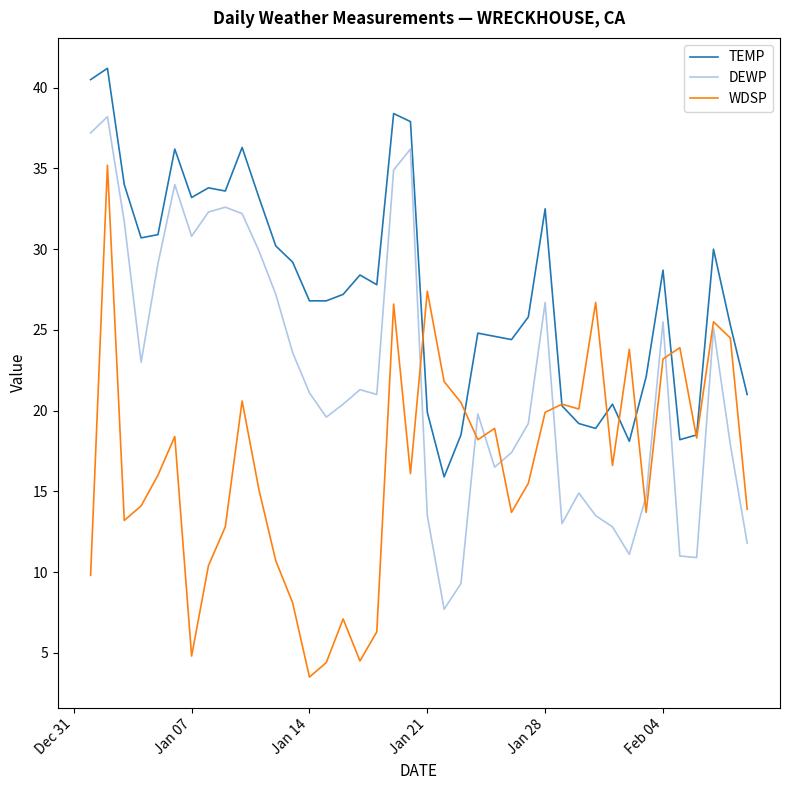

Which series has the widest spread of values?

WDSP